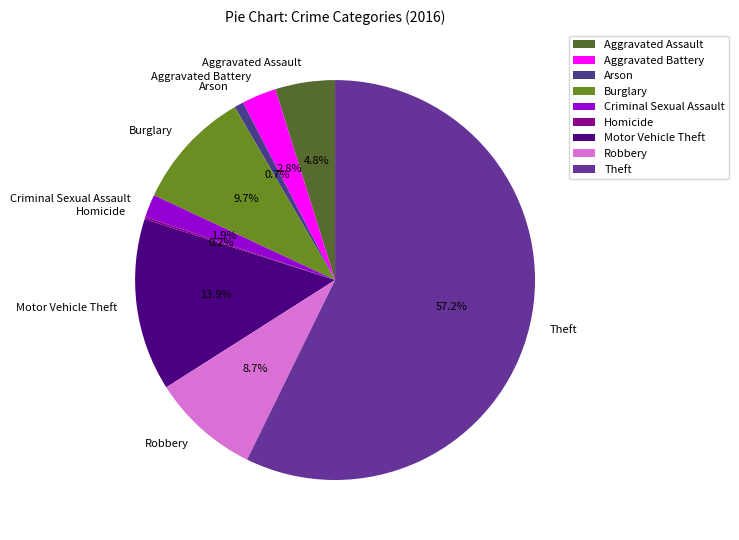

Which has a higher value, Robbery or Burglary?

Burglary